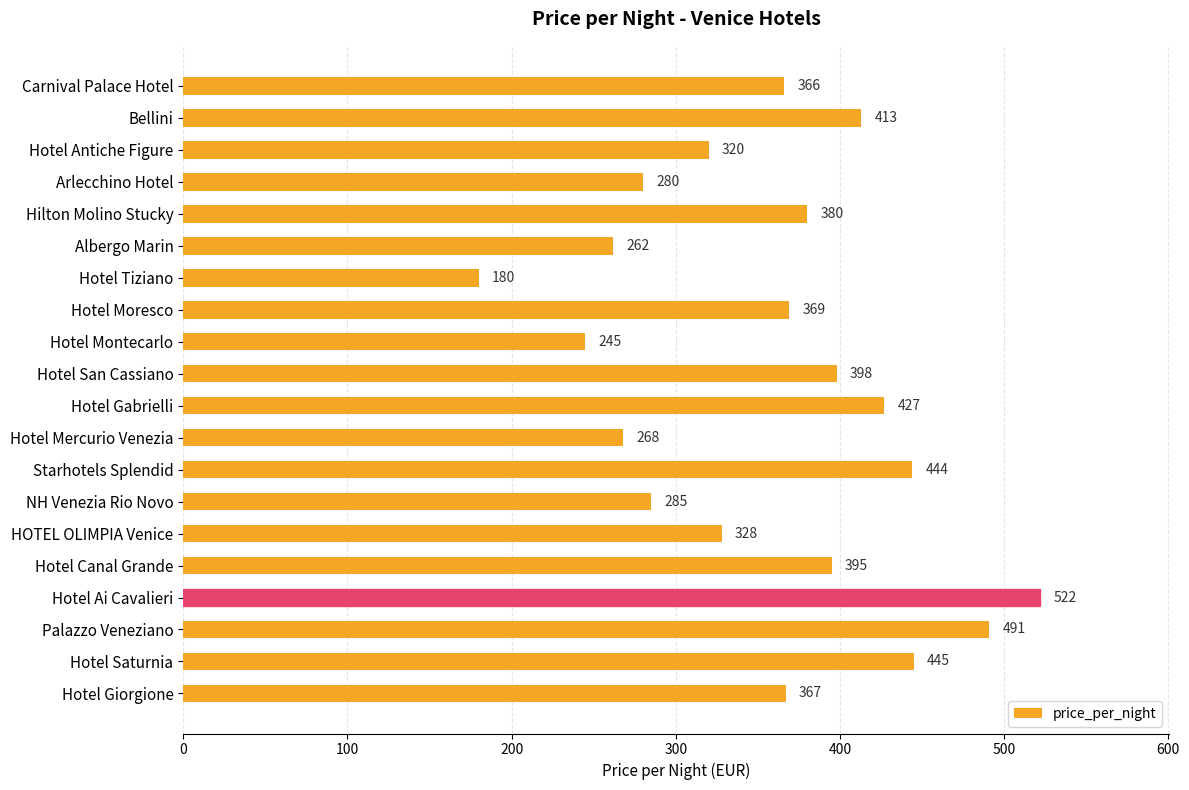

List the labels in order of value, largest first.

Hotel Ai Cavalieri, Palazzo Veneziano, Hotel Saturnia, Starhotels Splendid, Hotel Gabrielli, Bellini, Hotel San Cassiano, Hotel Canal Grande, Hilton Molino Stucky, Hotel Moresco, Hotel Giorgione, Carnival Palace Hotel, HOTEL OLIMPIA Venice, Hotel Antiche Figure, NH Venezia Rio Novo, Arlecchino Hotel, Hotel Mercurio Venezia, Albergo Marin, Hotel Montecarlo, Hotel Tiziano